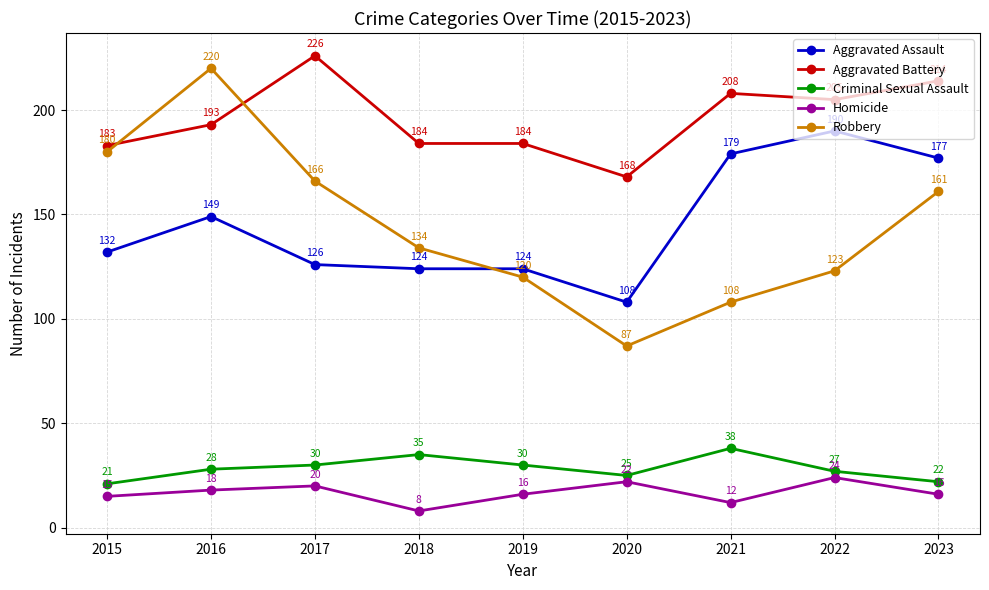

Reading right to left, what are all the values shown in this chart?

Aggravated Assault: 177	190	179	108	124	124	126	149	132
Aggravated Battery: 214	205	208	168	184	184	226	193	183
Criminal Sexual Assault: 22	27	38	25	30	35	30	28	21
Homicide: 16	24	12	22	16	8	20	18	15
Robbery: 161	123	108	87	120	134	166	220	180